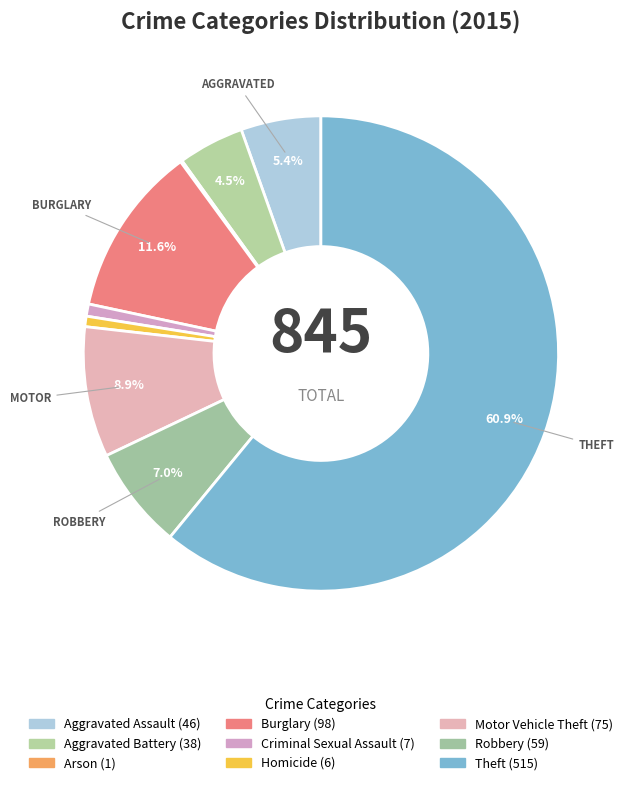

Approximately how many times larger is the value at Motor Vehicle Theft compared to Aggravated Battery?

2.0